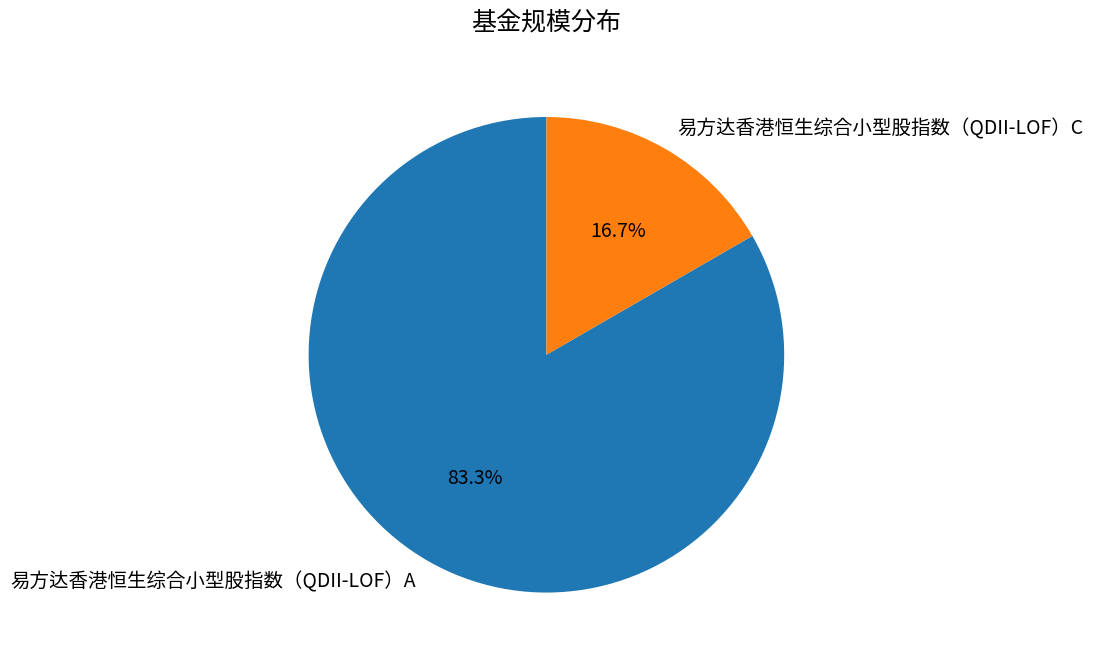

To the nearest percent, what portion does 易方达香港恒生综合小型股指数（QDII-LOF）C represent?

17%